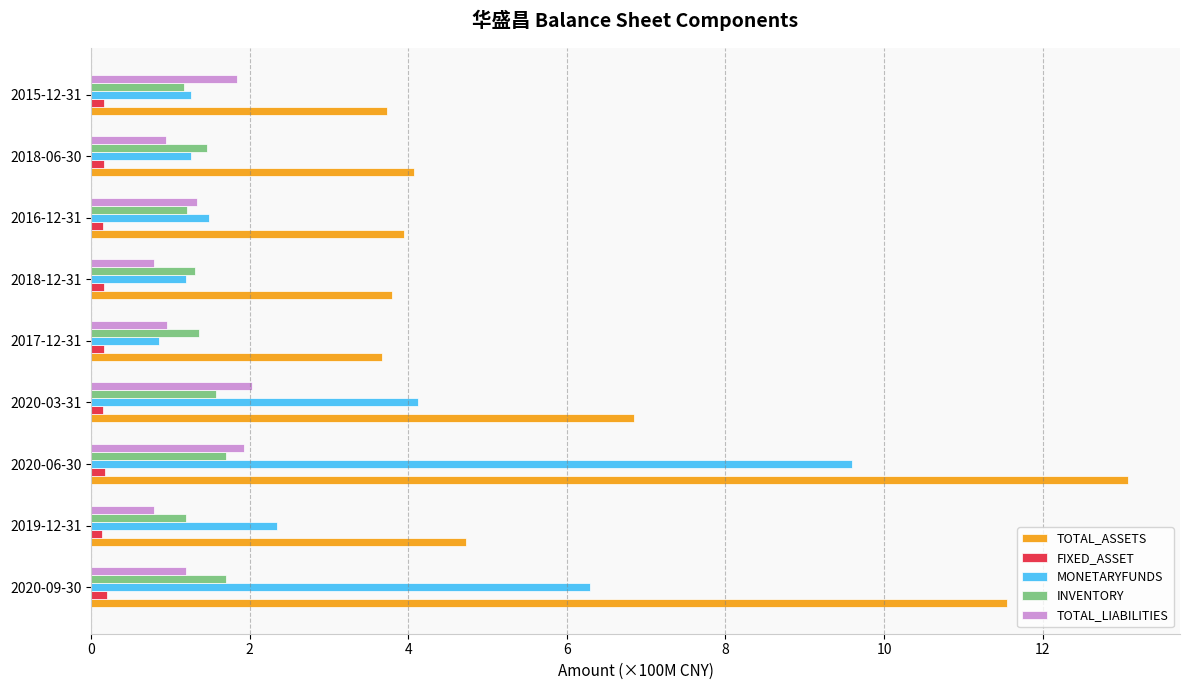

Is it true that MONETARYFUNDS equals 1.2 at 2018-12-31?

True